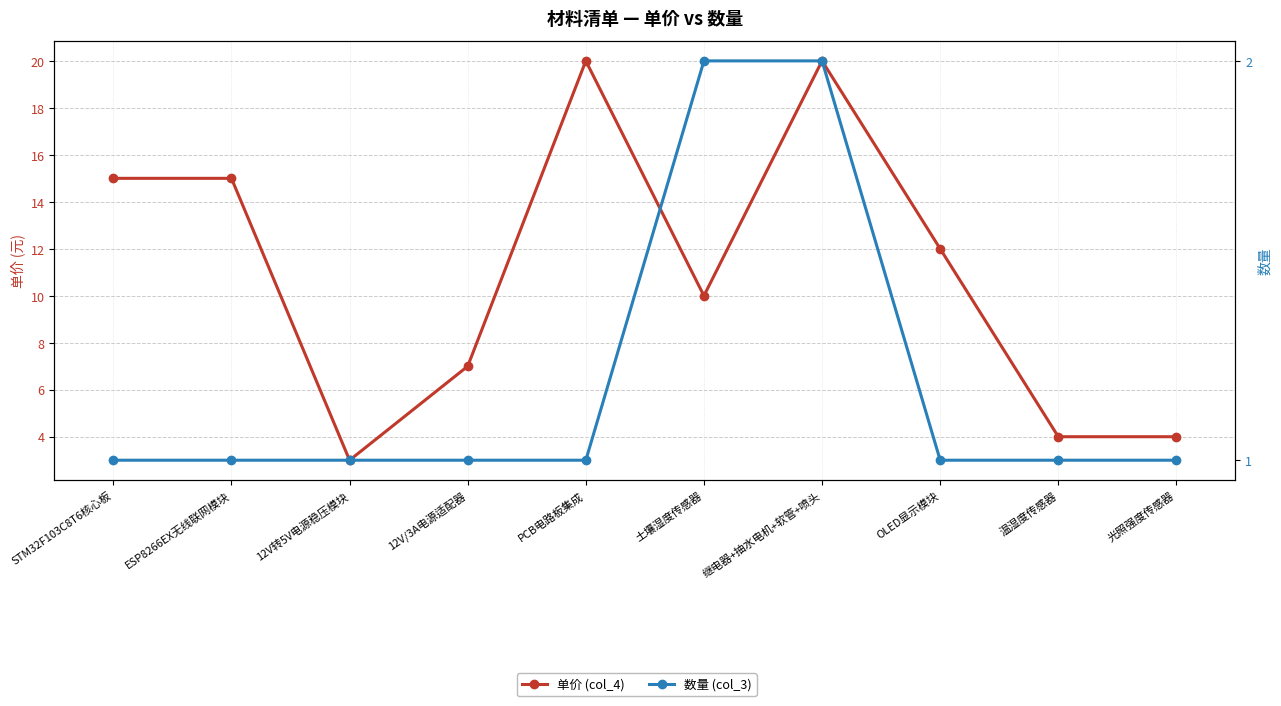

What are all the series names shown in the legend?

单价 (col_4), 数量 (col_3)